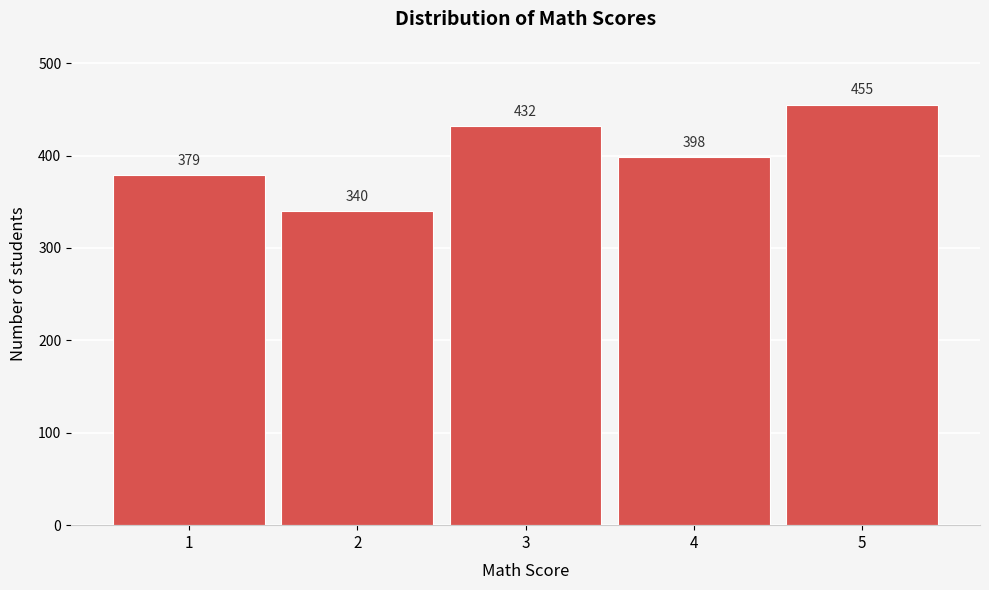

Reading left to right, list all the values displayed in this chart.

1=379	2=340	3=432	4=398	5=455